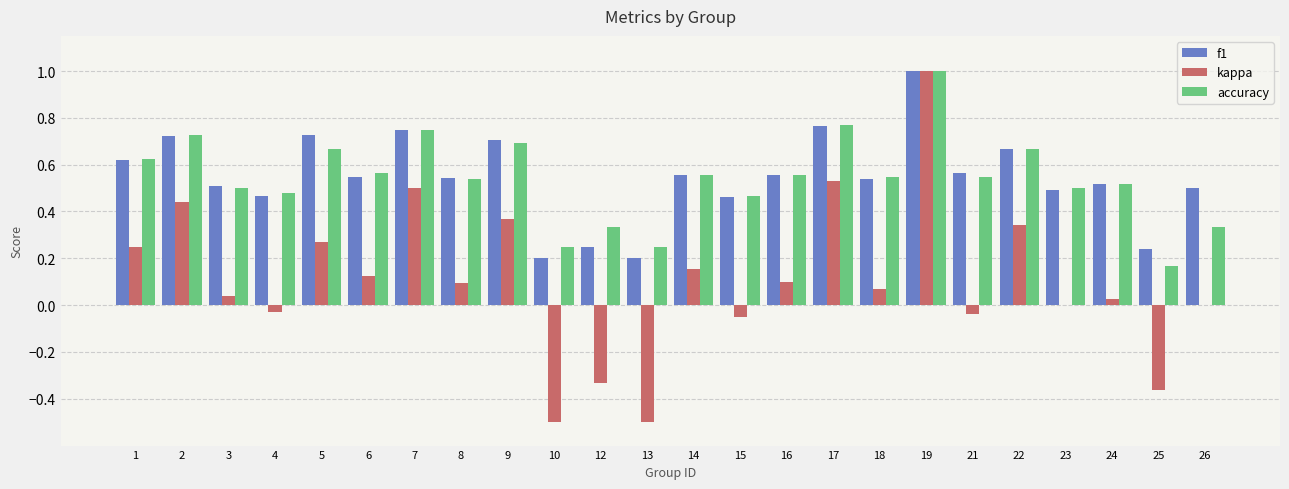

What is the total value across all series at 22?

1.7